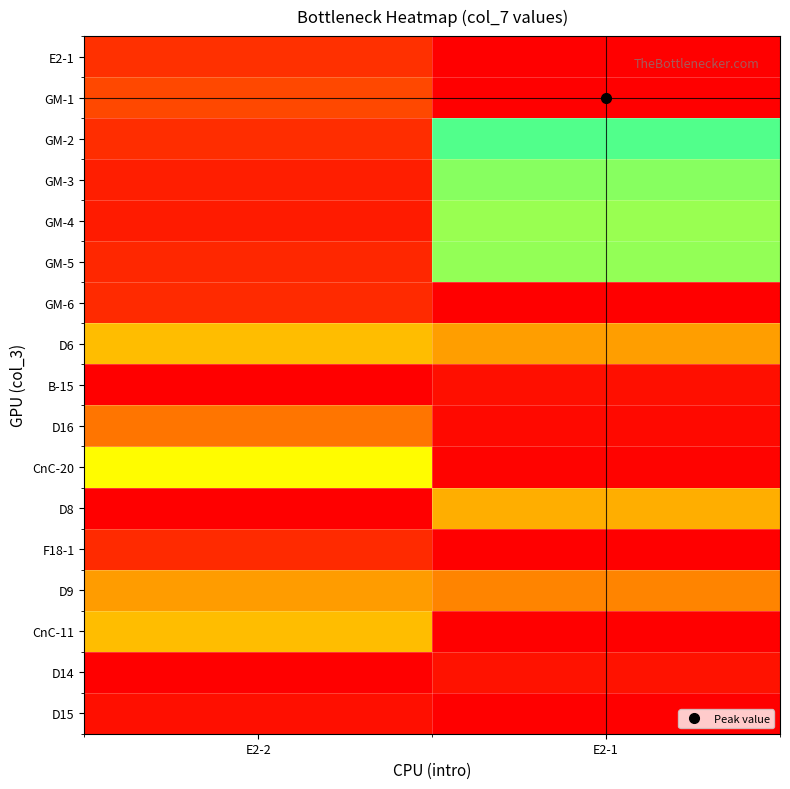

Rank the series at E2-2 from highest to lowest value.

CnC-20, CnC-11, D6, D9, D16, GM-1, E2-1, GM-2, F18-1, GM-6, GM-5, GM-3, GM-4, D15, B-15, D8, D14